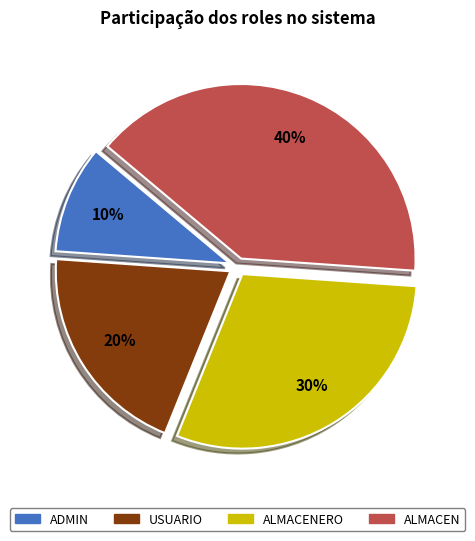

Rank the categories by value from lowest to highest.

ADMIN, USUARIO, ALMACENERO, ALMACEN